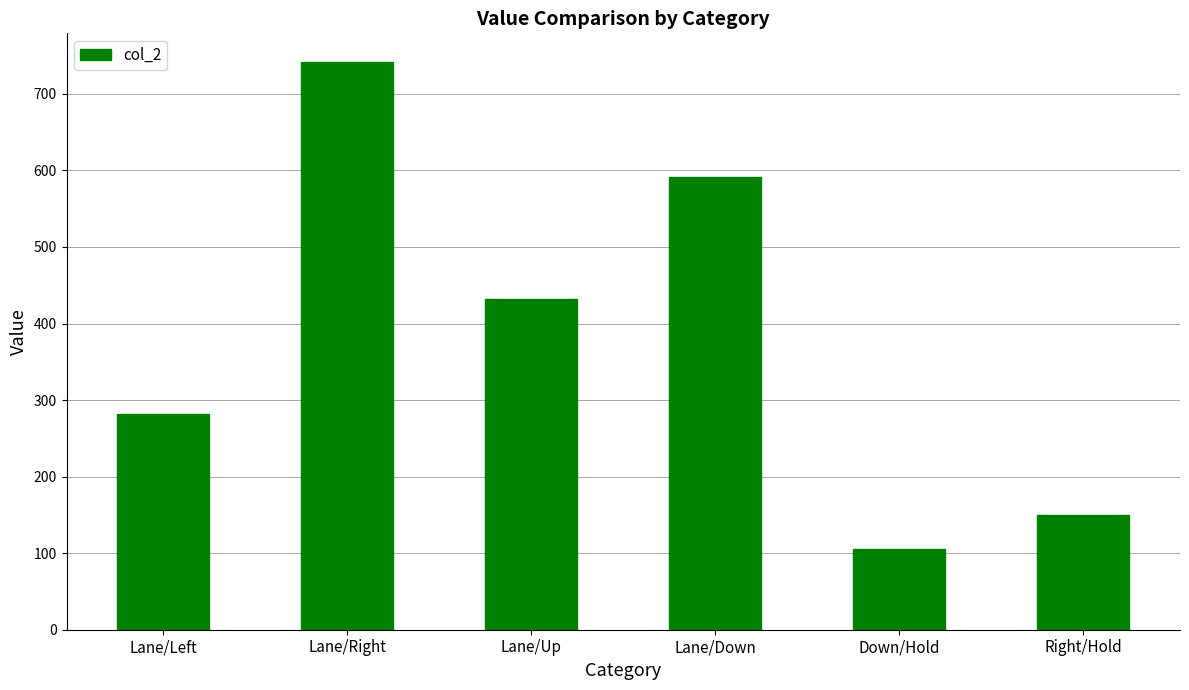

How many bars are there in total?

6